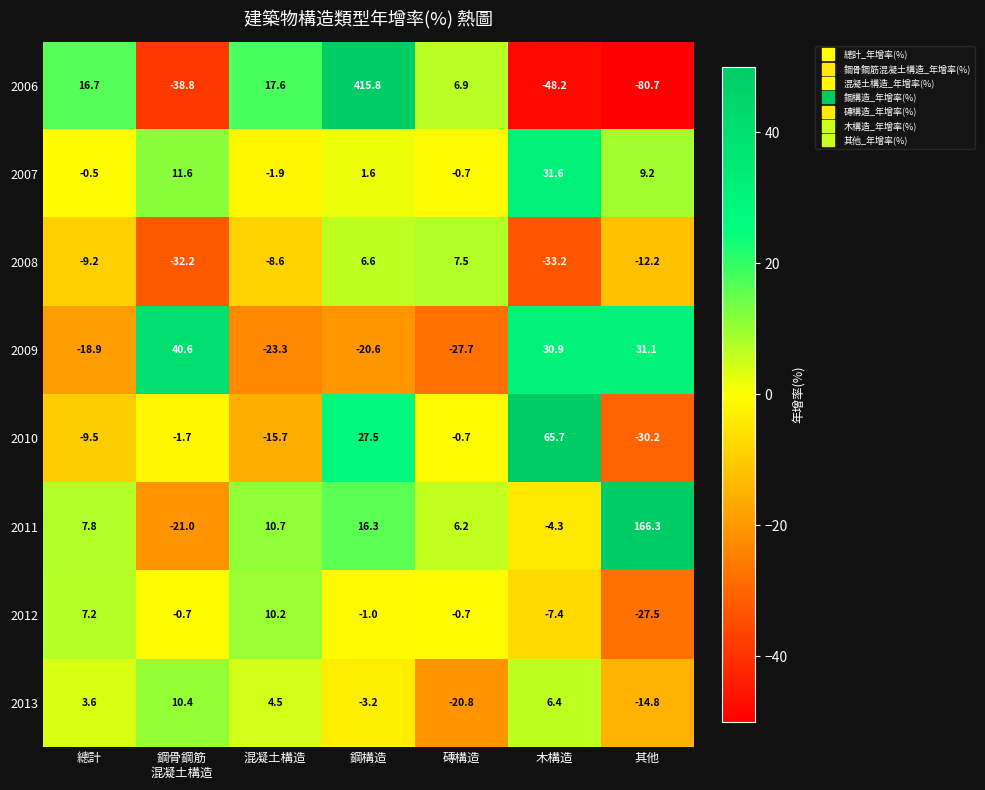

What is the spread (max minus min) of values at 總計?

35.6